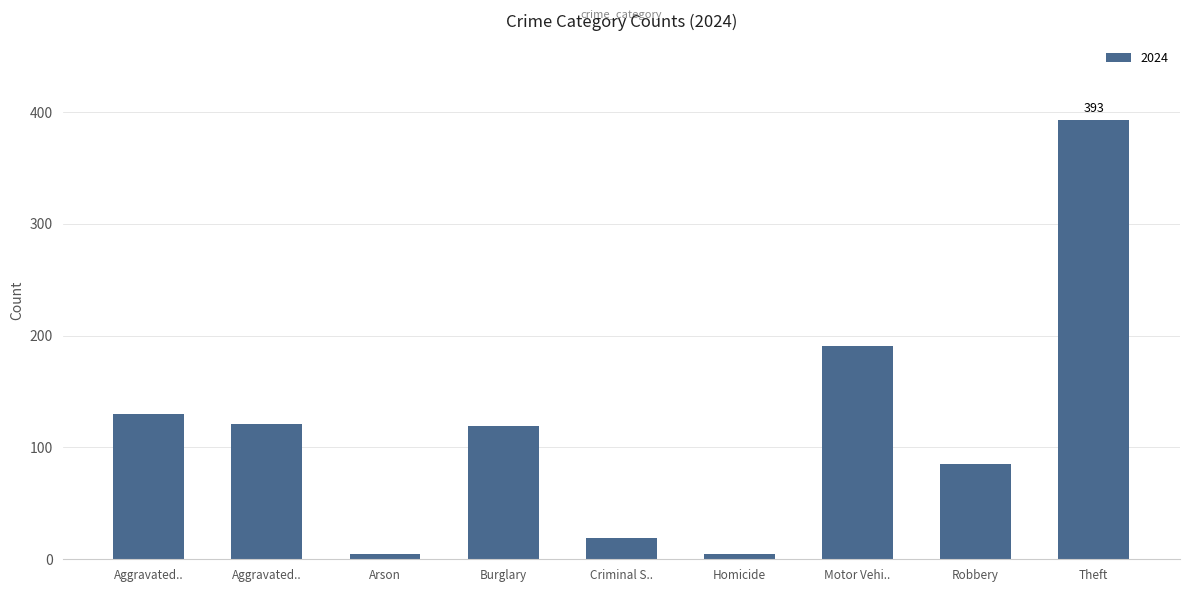

How many values are below 119?

4